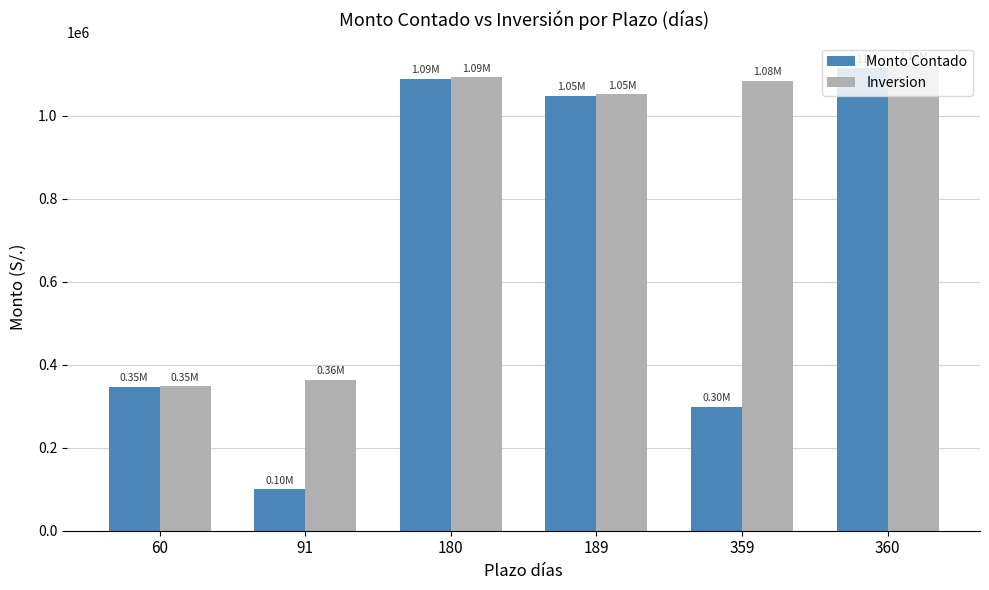

What is the spread (max minus min) of values at 189?

3911.8